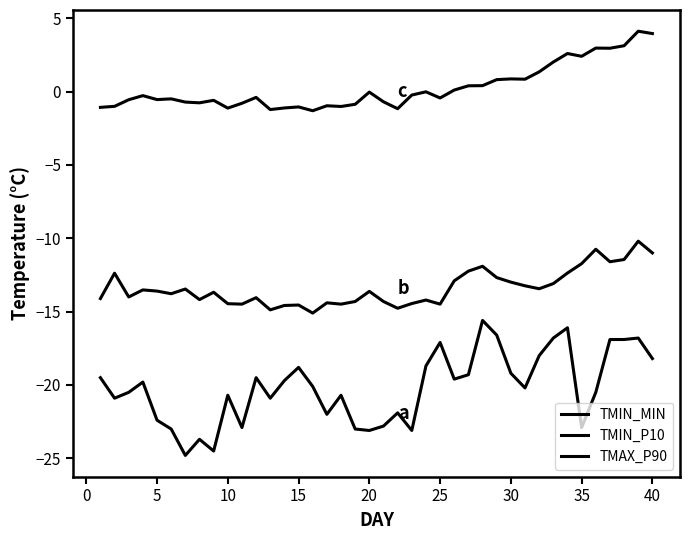

How many values in the TMIN_MIN series exceed -20?

19